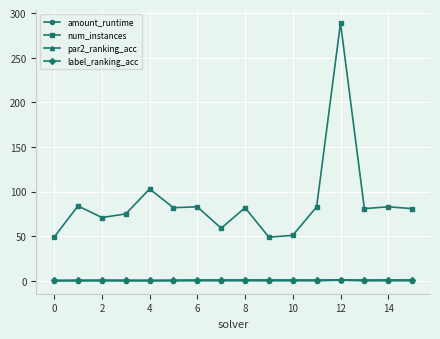

True or false: amount_runtime and par2_ranking_acc intersect in this chart.

False